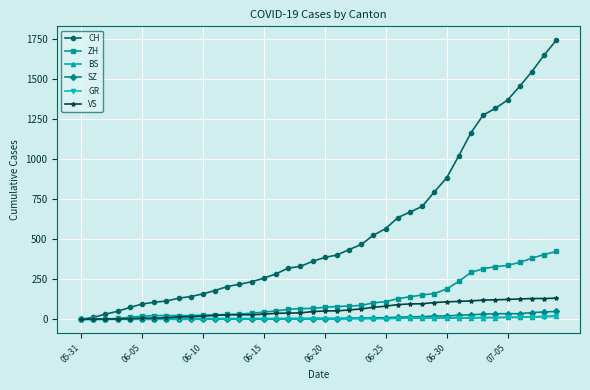

Which series has the largest total across all categories?

CH